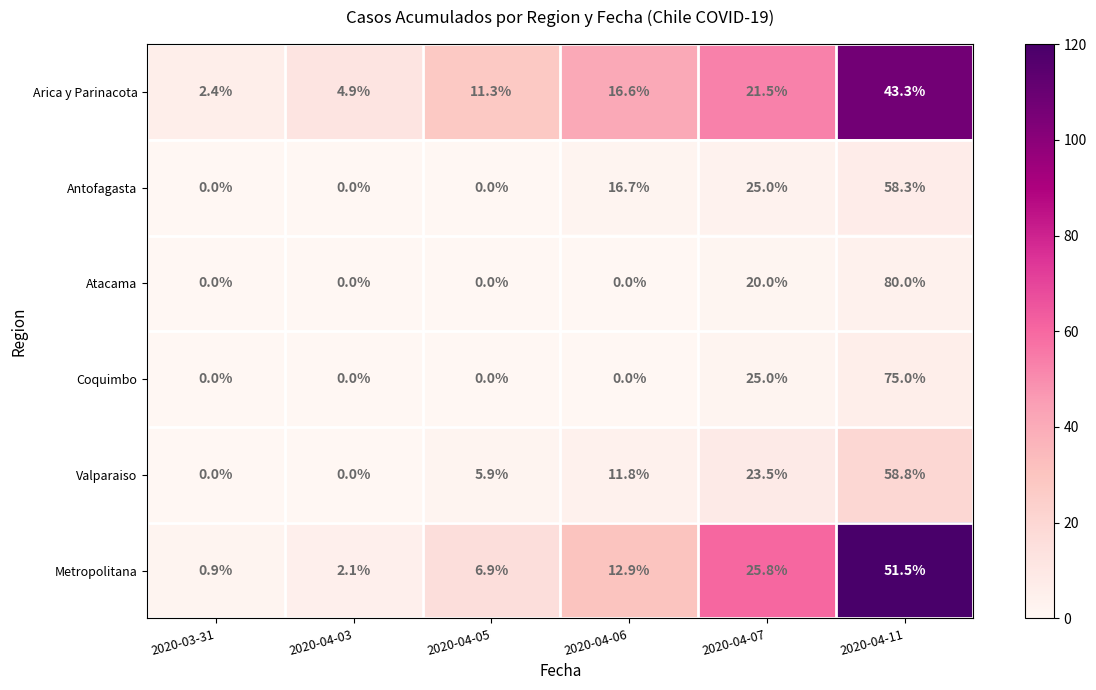

How many distinct data groups are displayed?

6